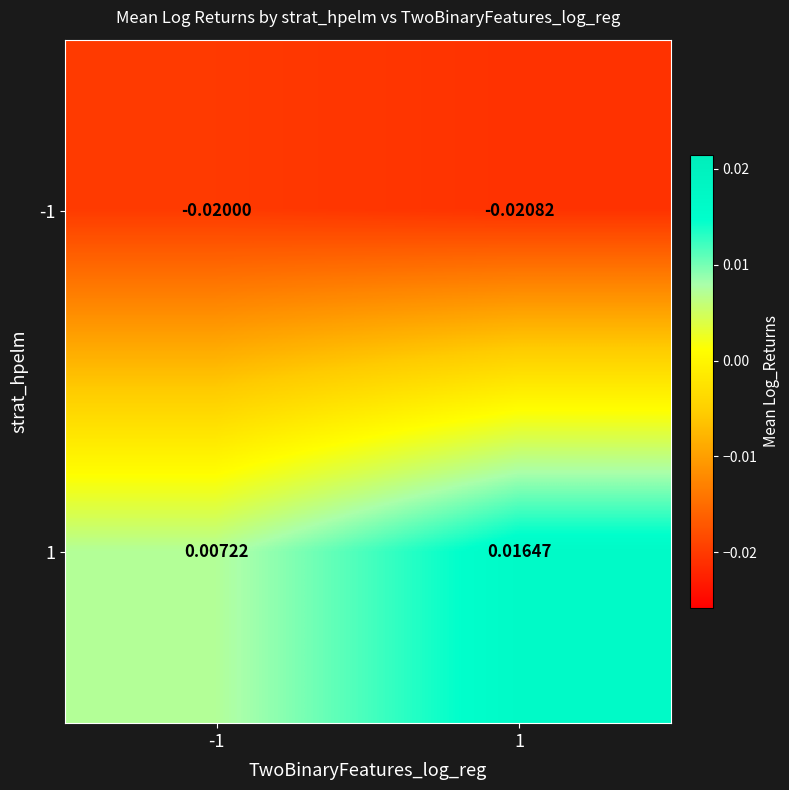

Is the value of 1 at -1 greater than the value of -1 at 1?

Yes